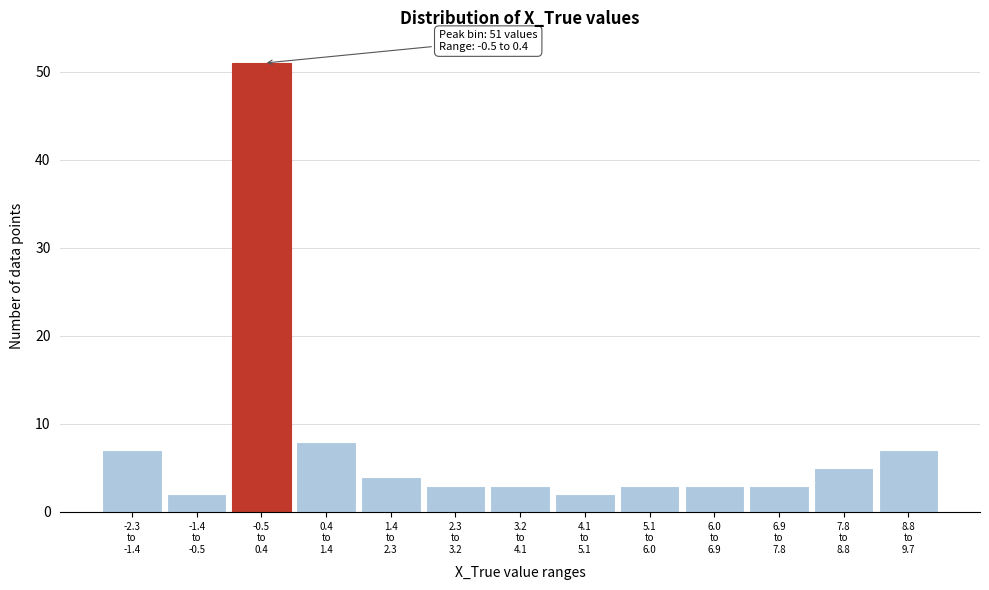

Reading left to right, transcribe all the data shown in this chart.

7	2	51	8	4	3	3	2	3	3	3	5	7